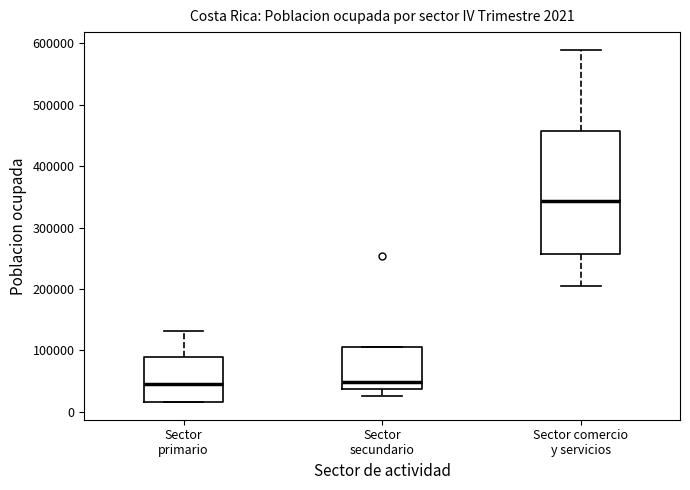

Which box is the tallest, from its lower edge to its upper edge?

Sector comercio y servicios